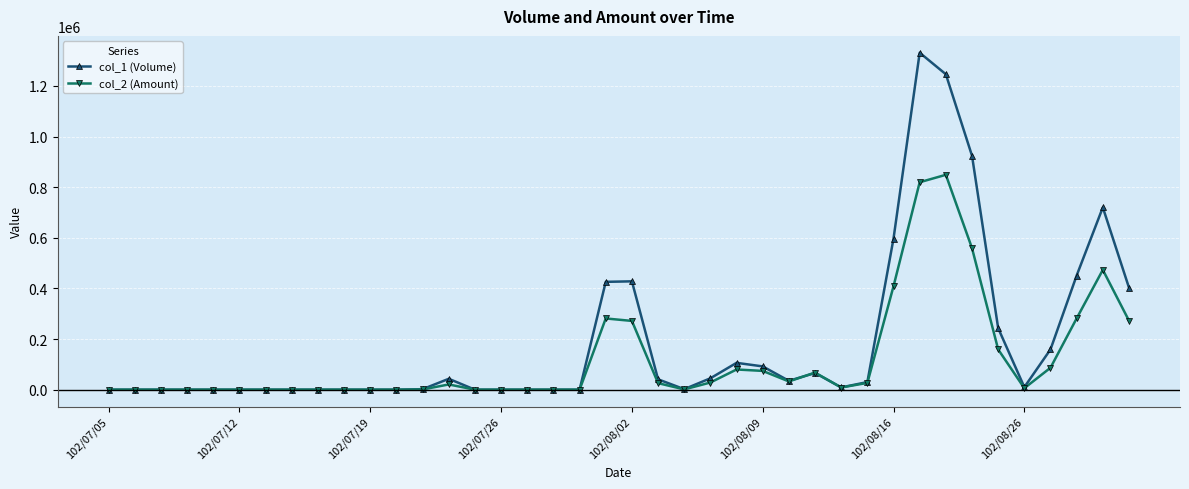

Rank the series by their average value, from lowest to highest.

col_2 (Amount), col_1 (Volume)